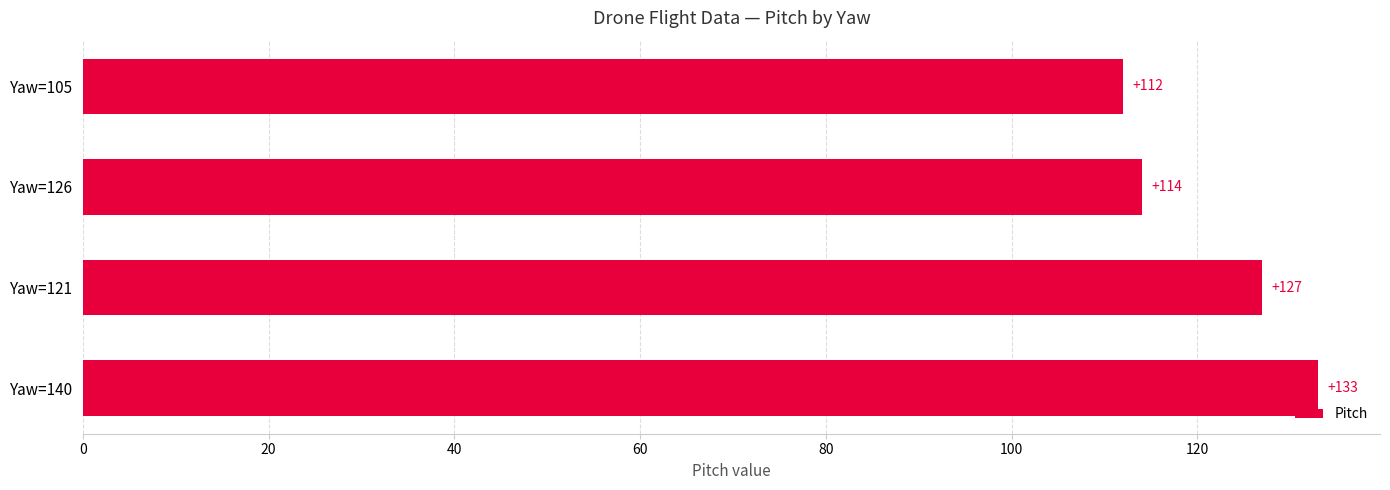

Does the chart contain stacked bars?

No